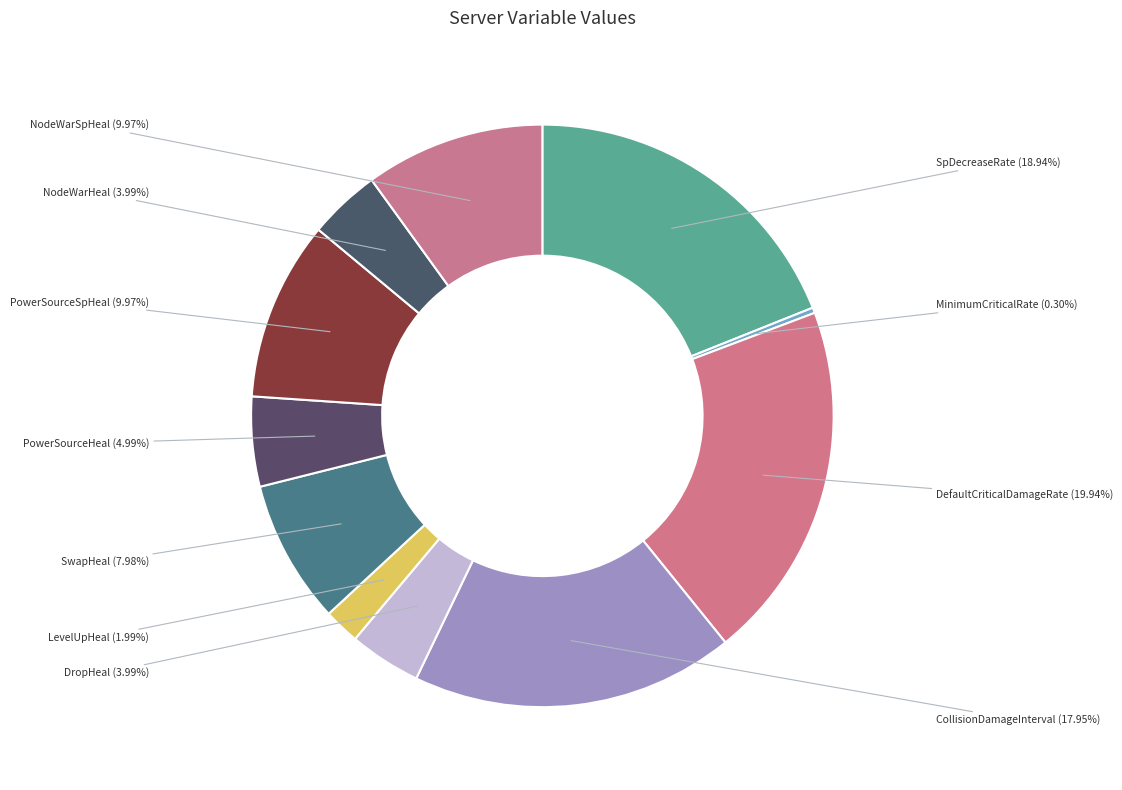

How many slices are in this pie chart?

11